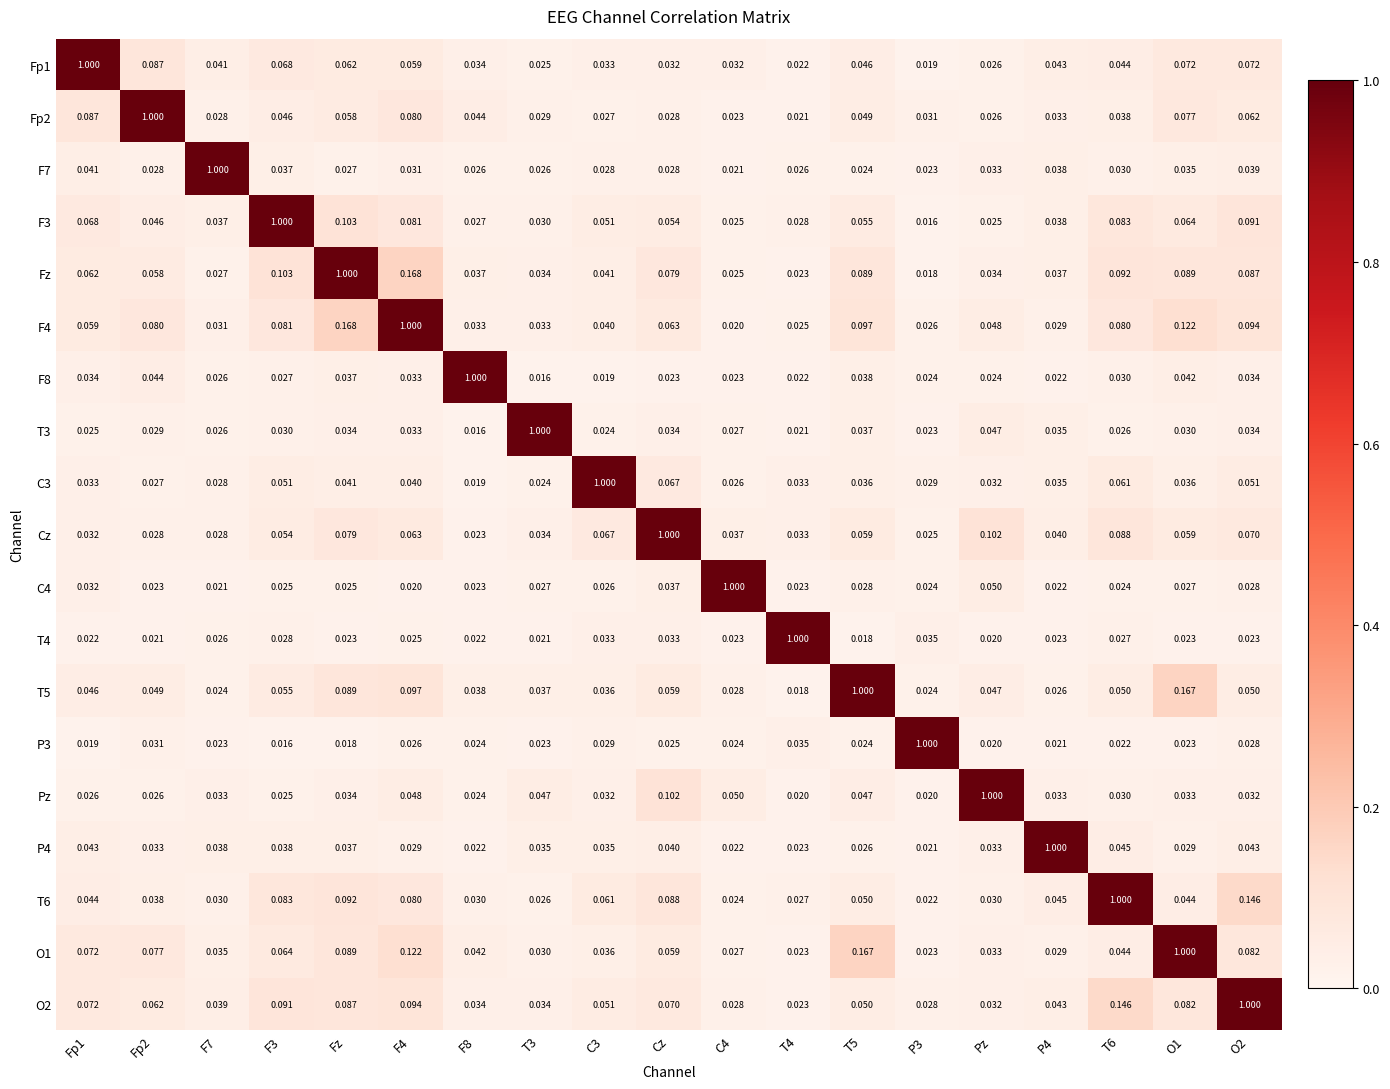

Is the value of Fp2 at Pz greater than the value of T6 at T5?

No